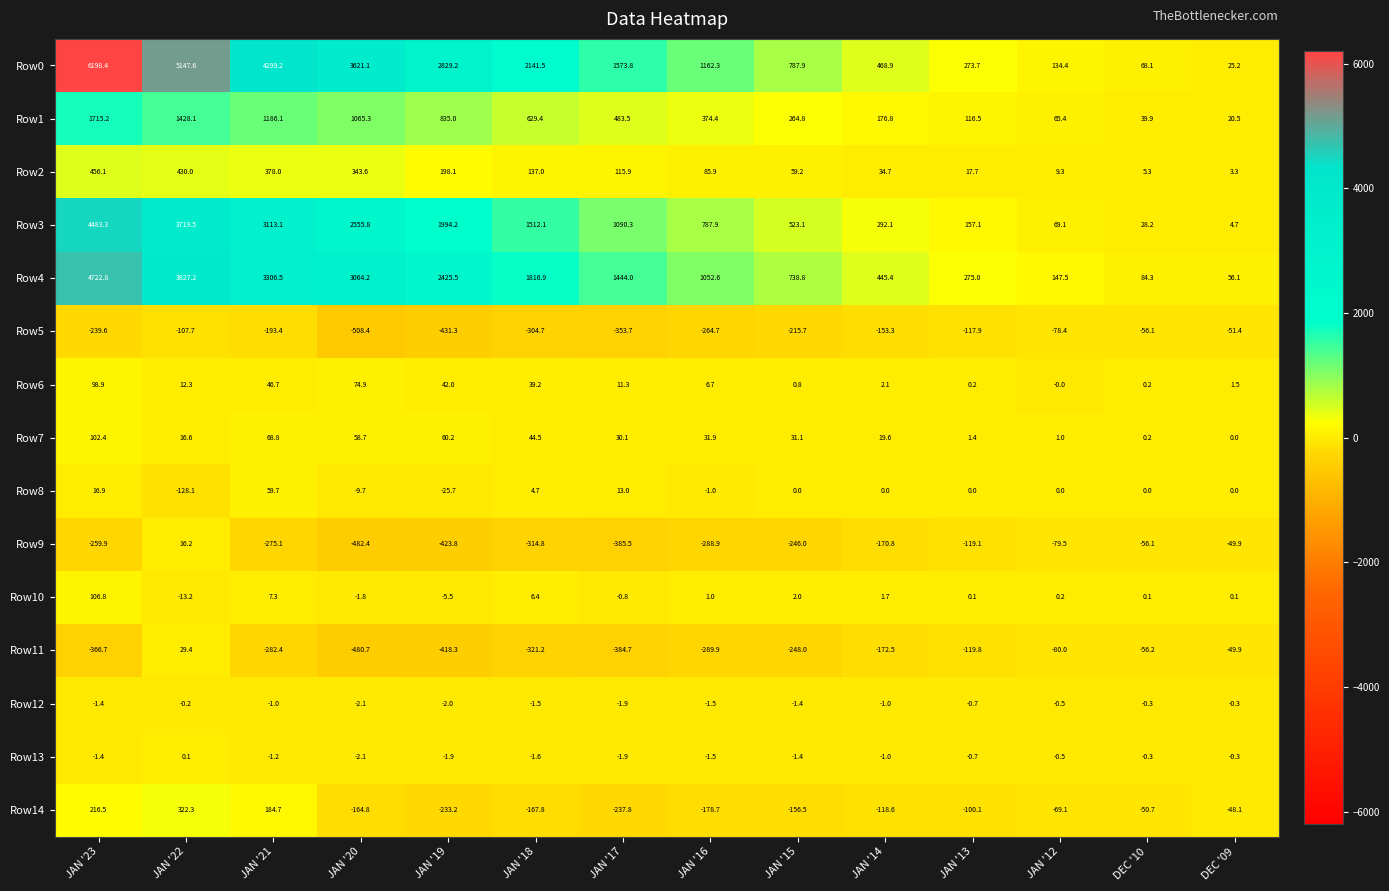

Which category has the lowest value across all series?

JAN '20